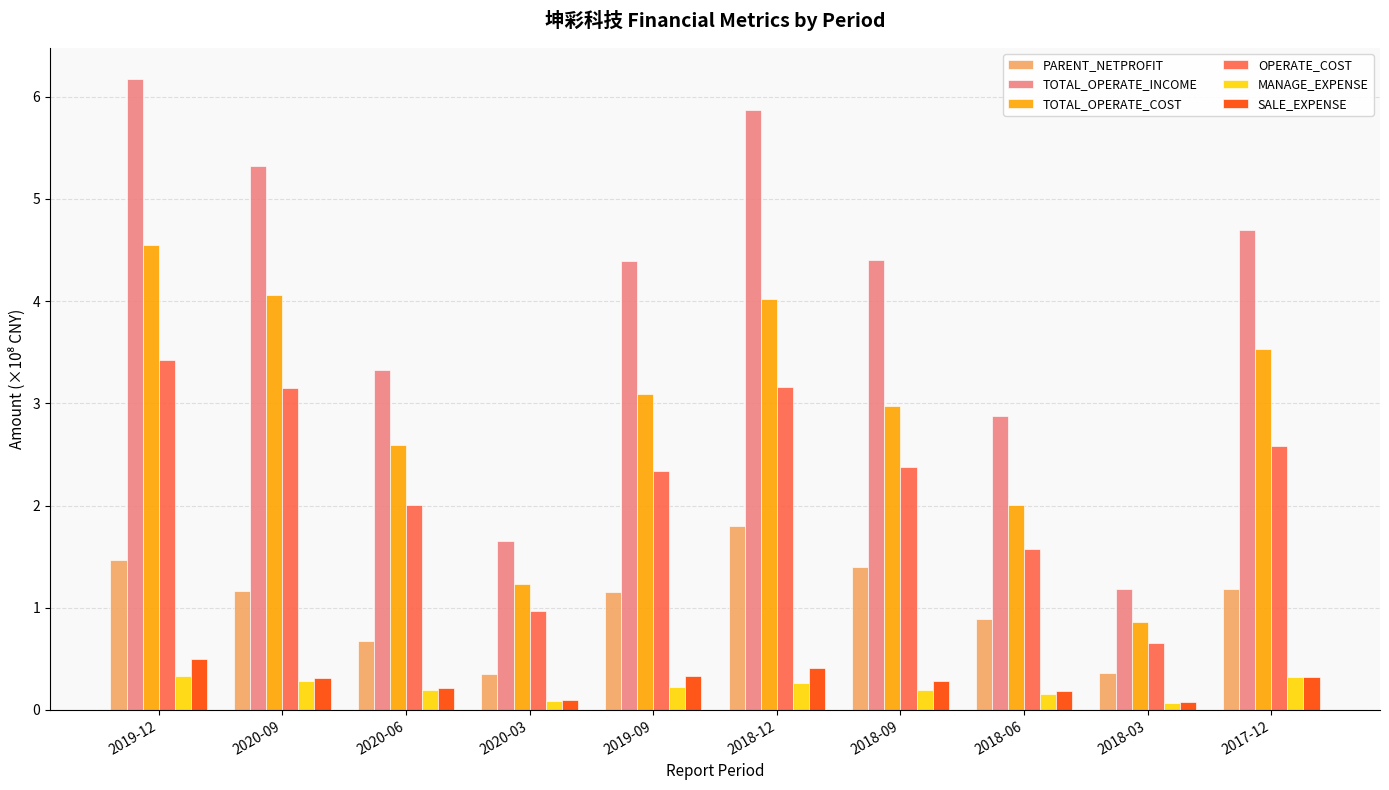

What is the sum of the PARENT_NETPROFIT values at 2020-06 and 2019-09?

1.8